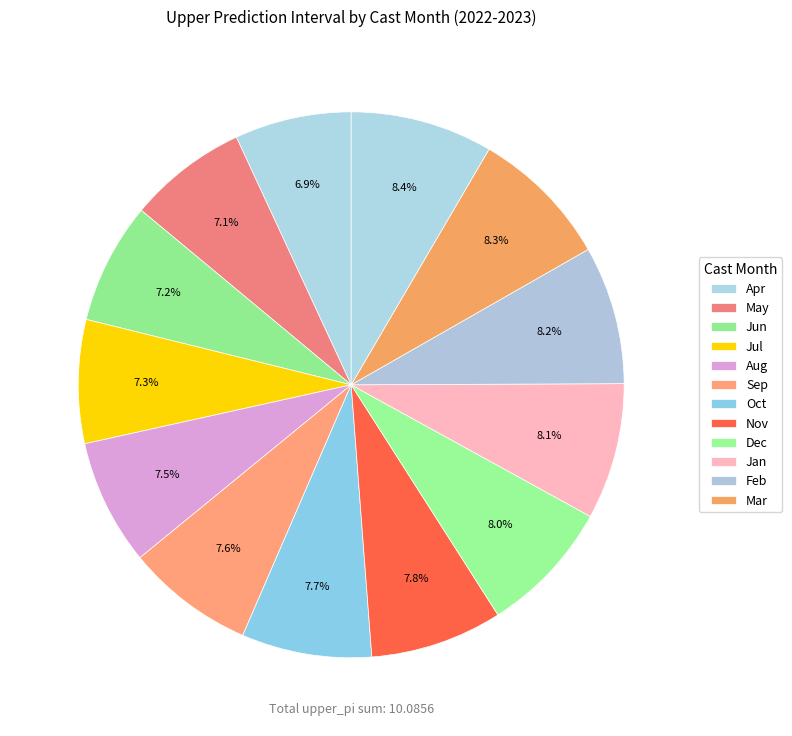

How many slices are in this pie chart?

13